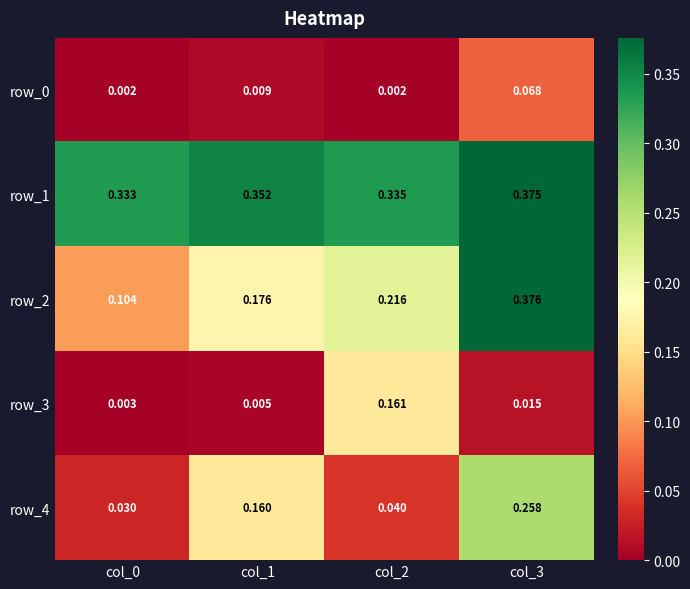

Between col_0 and col_3, which is larger?

col_3